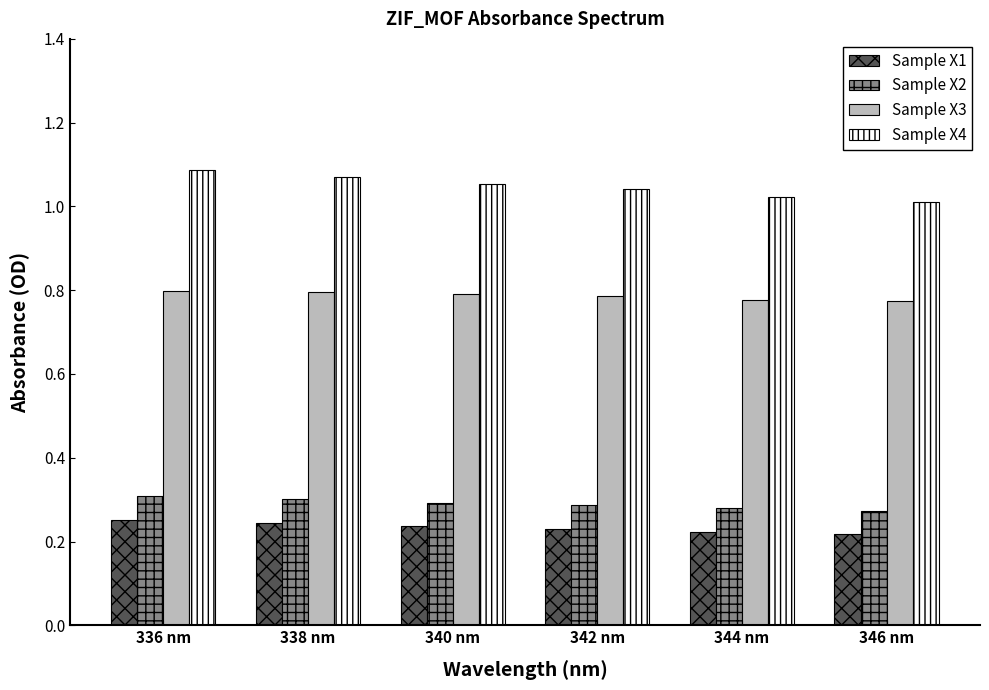

Which series has the largest range (max minus min)?

Sample X4